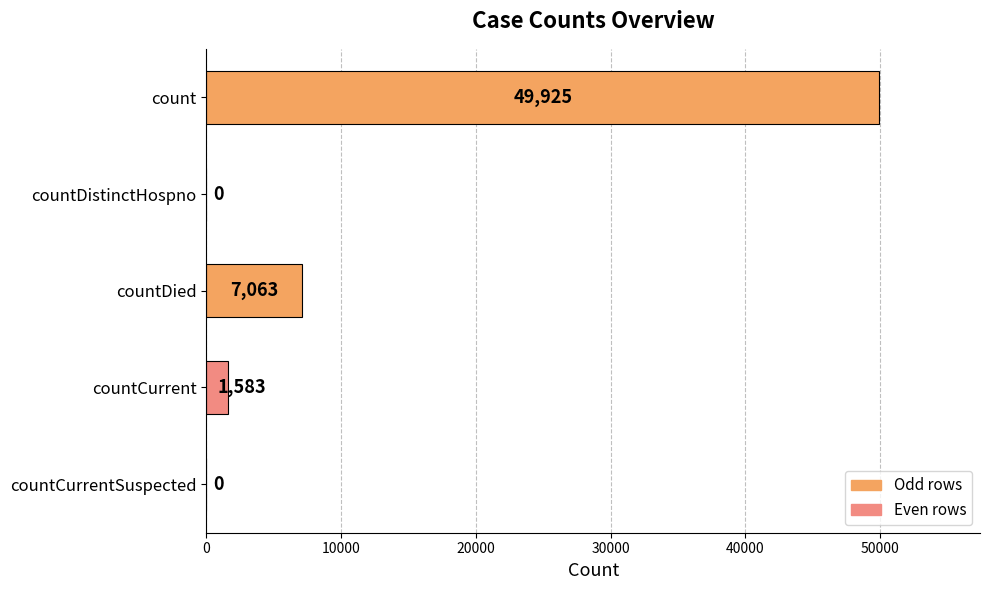

What is the ratio of the value at count to the value at countDied?

7.1